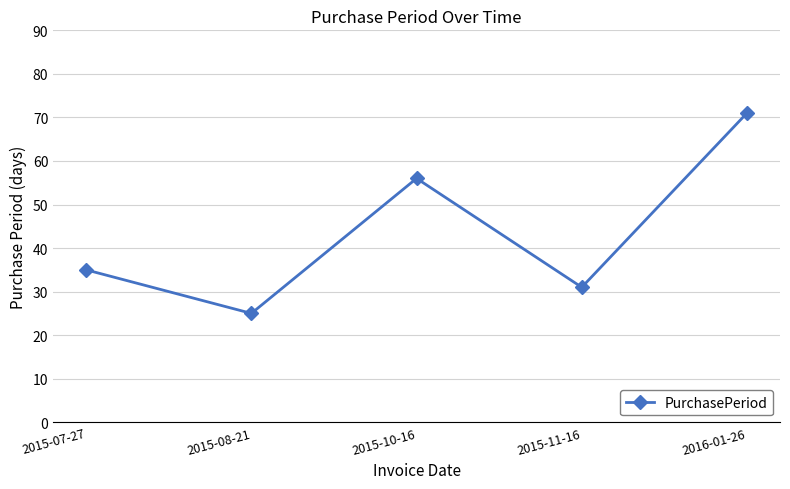

How many points are lower than both their immediate neighbors (excluding endpoints)?

2